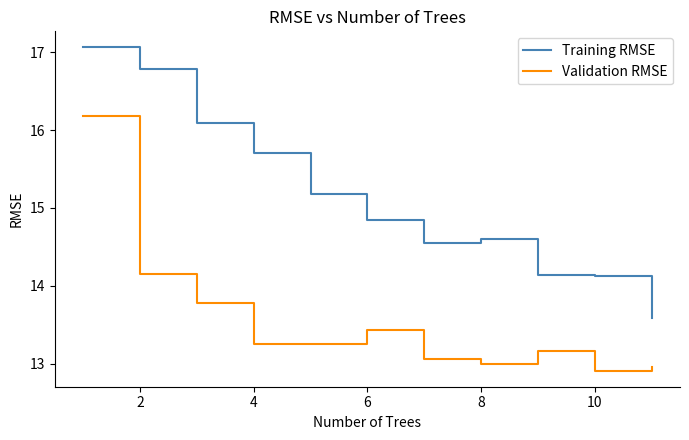

At how many categories does at least one series exceed 15?

5